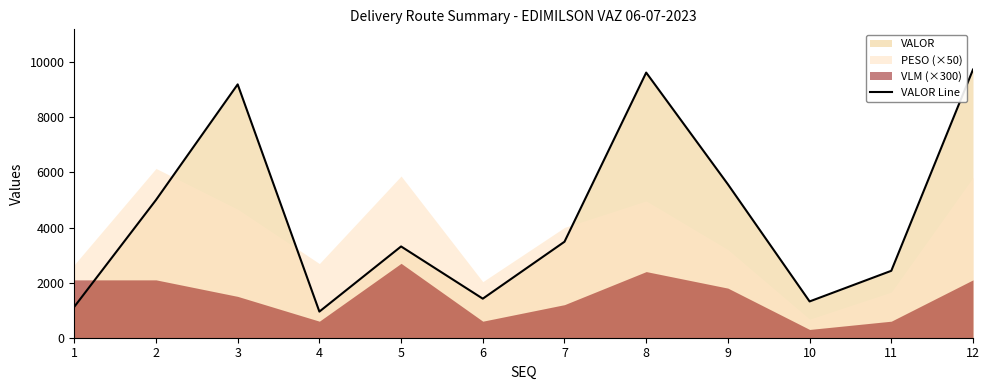

Reading left to right, list all the values displayed in this chart.

1122.8	4999.5	9194.9	948.3	3312.4	1417.4	3483.6	9622.8	5568.5	1317.0	2428.7	9732.7